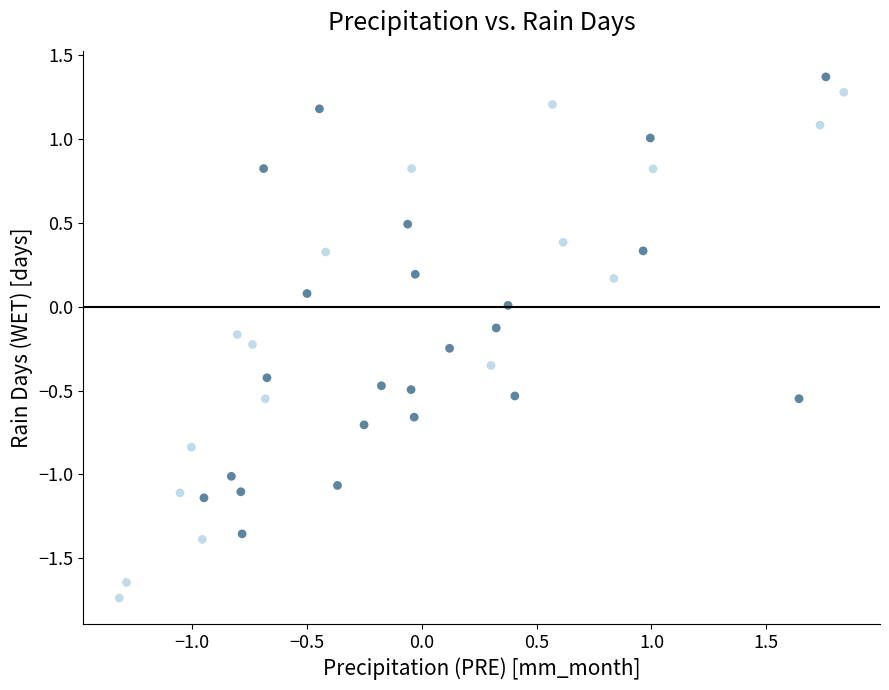

What is the range of Y values (max minus min)?

3.1